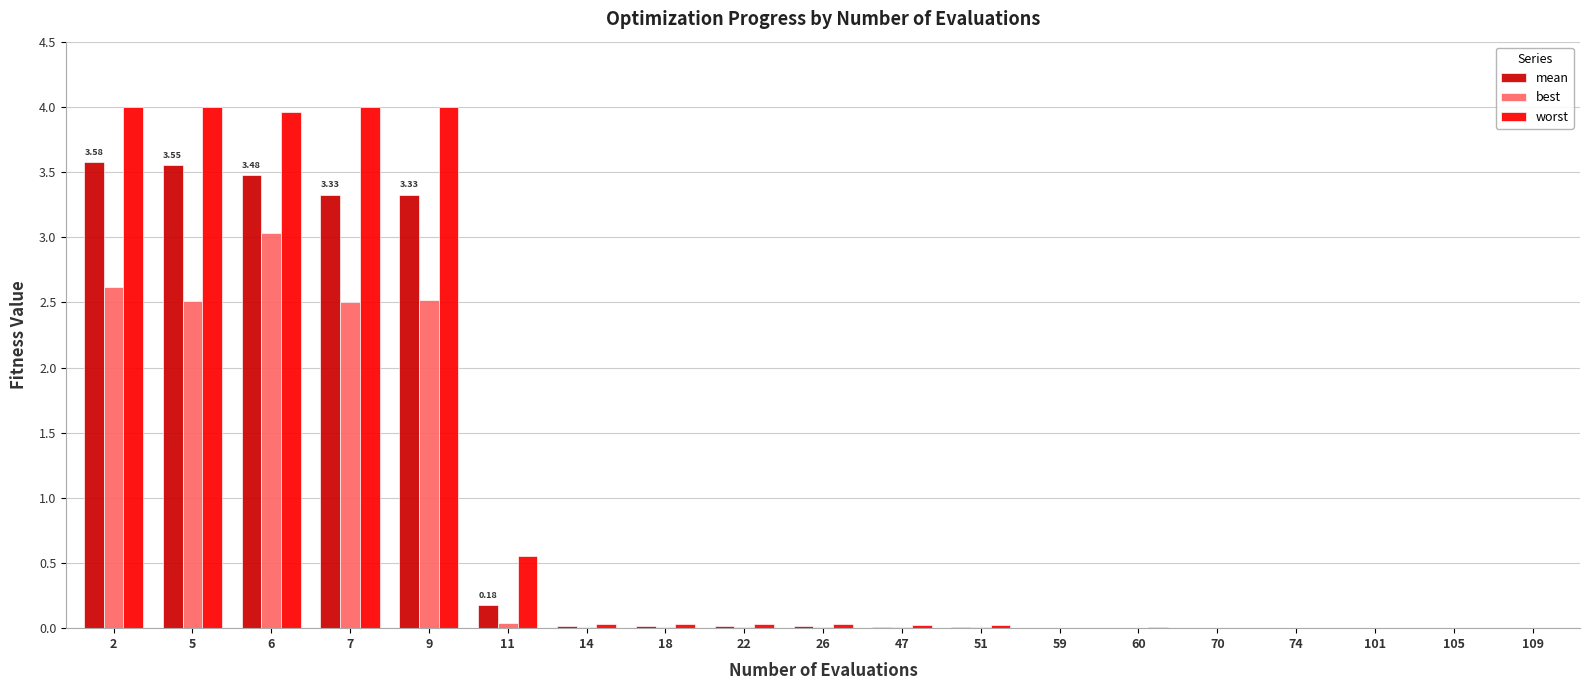

What is the maximum value shown in the chart?

4.0